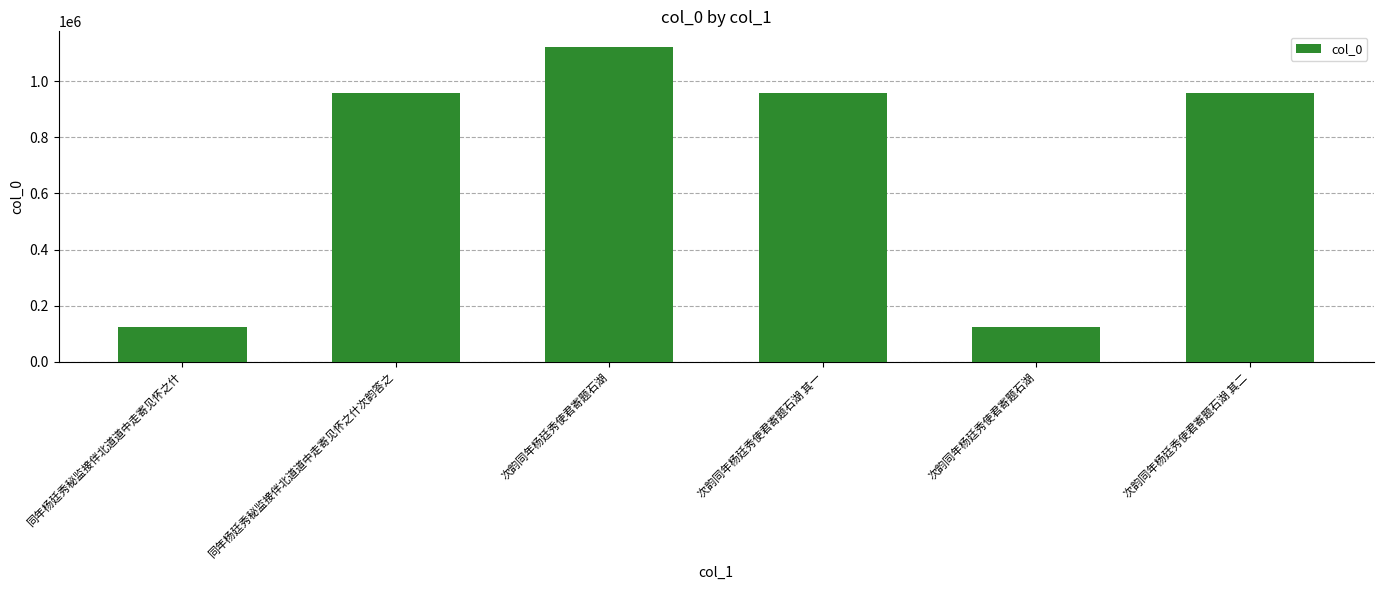

What is the difference between the maximum and minimum values?

998849